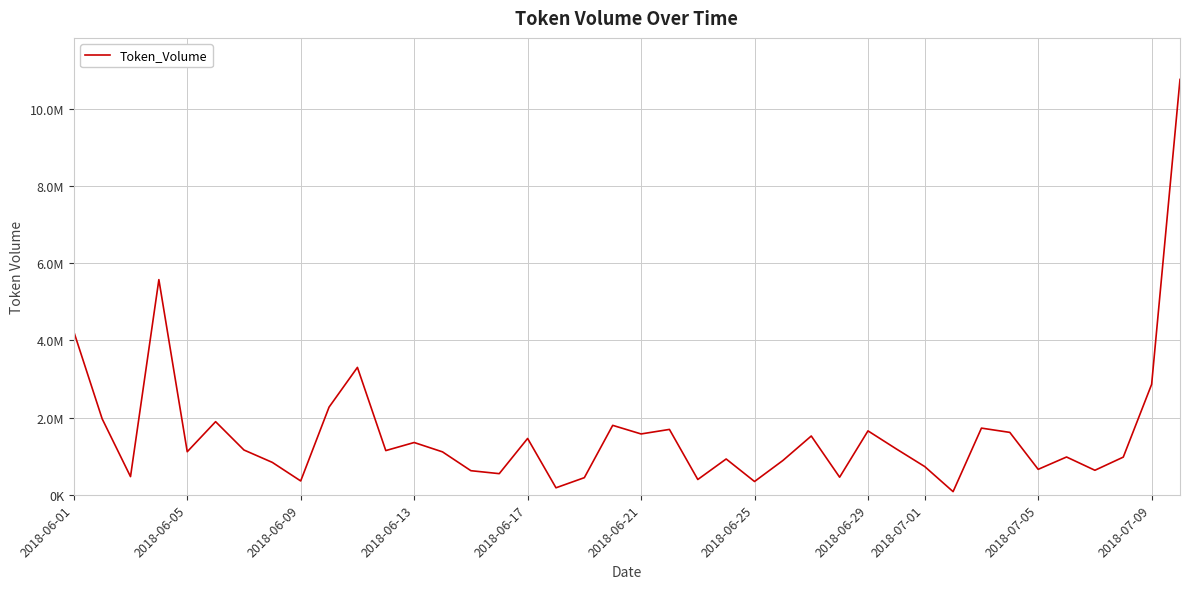

Does the chart have visible grid lines?

Yes